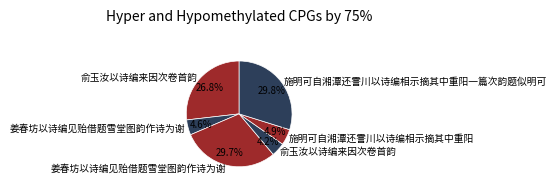

What is the smallest slice in the pie chart?

俞玉汝以诗编来因次卷首韵